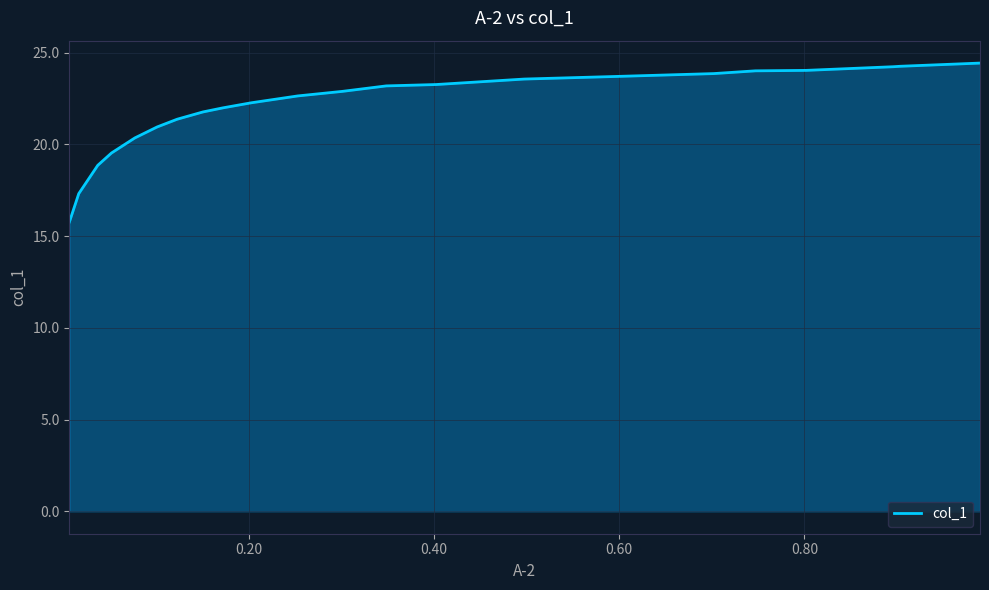

What is the maximum value shown in the chart?

24.4